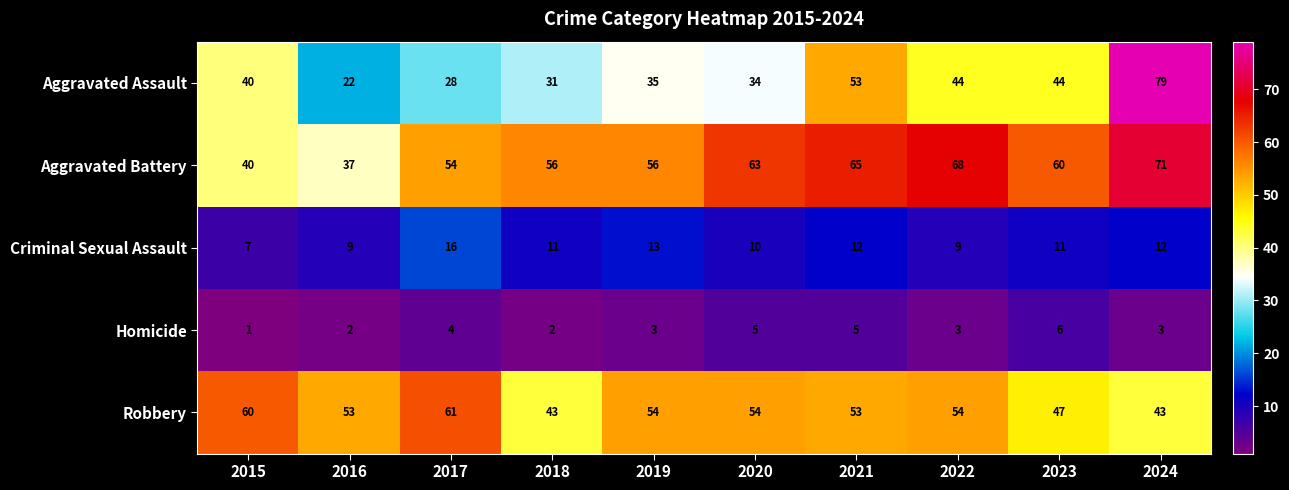

The Aggravated Battery series shows 56 at 2019. True or false?

True